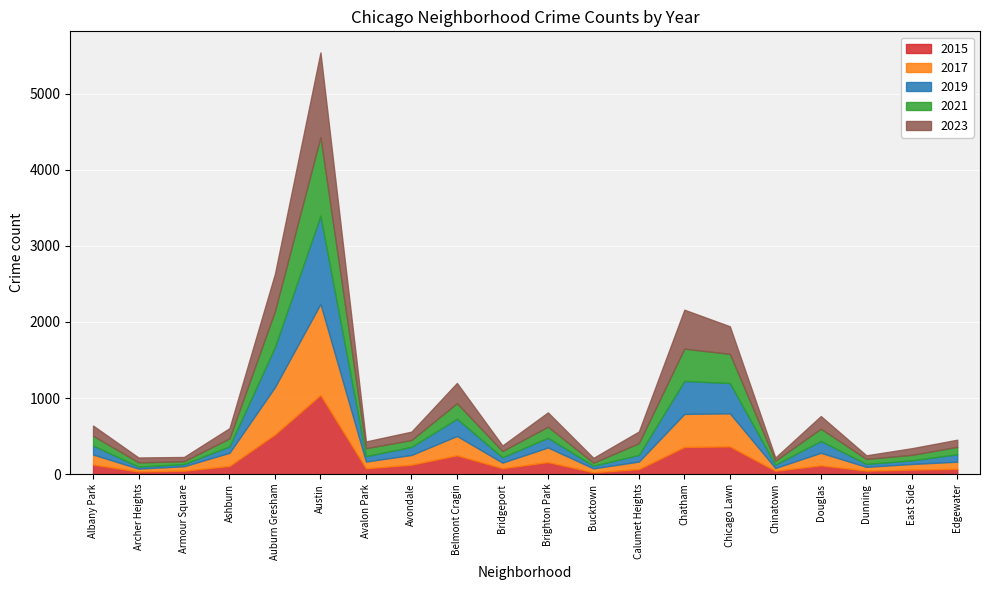

True or false: 2017 has a value of 434 at Chatham.

True